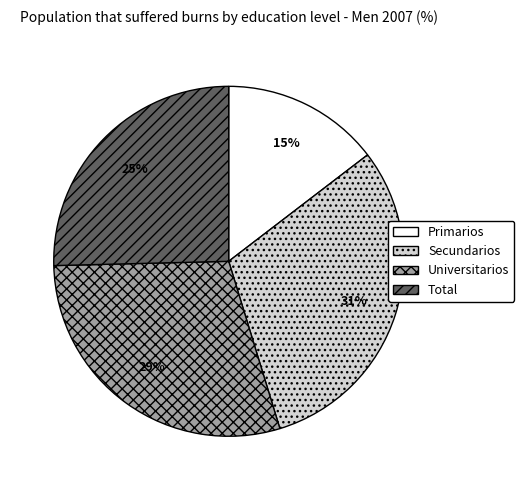

Do Primarios and Secundarios together represent more than half of the pie?

No